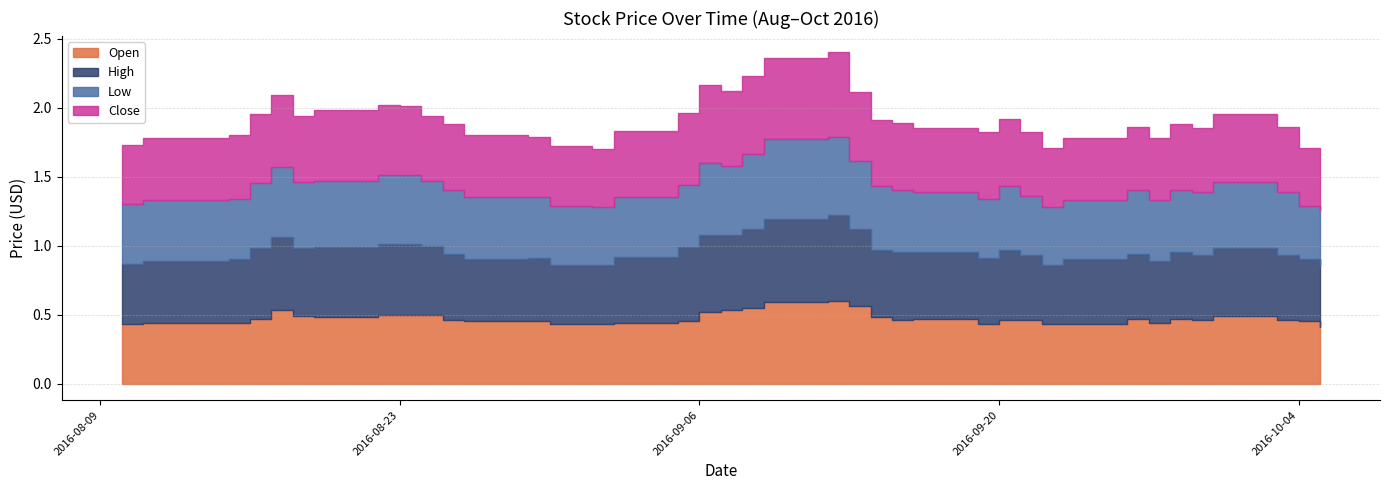

What is the total value across all series at 2016-08-11?

1.8